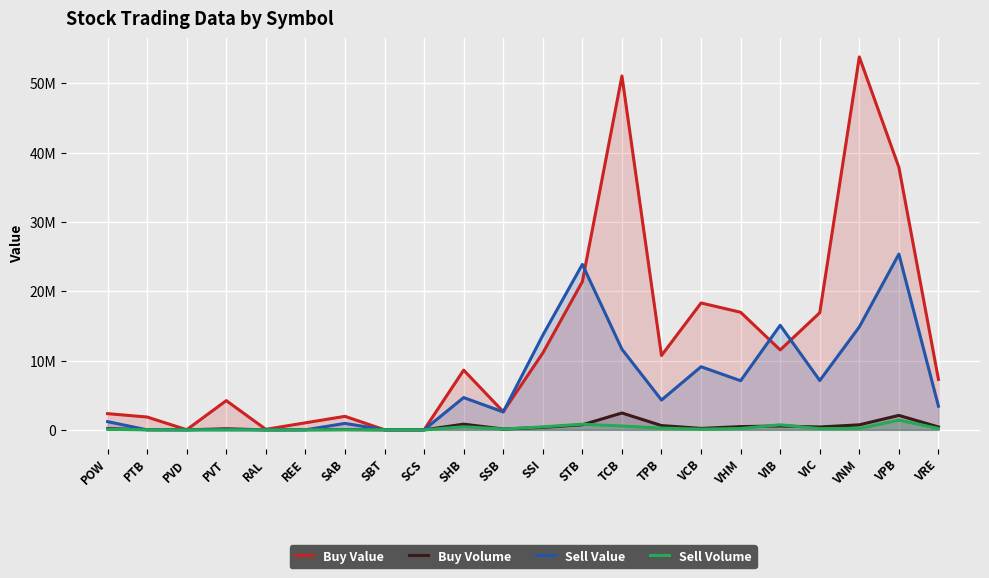

Reading left to right, list all the values displayed in this chart.

Buy Value: POW=2338500	PTB=1850180	PVD=16110	PVT=4217680	RAL=73210	REE=1015000	SAB=1949110	SBT=8995	SCS=8420	SHB=8612015	SSB=2625875	SSI=11075740	STB=21381595	TCB=51043720	TPB=10723865	VCB=18299060	VHM=16958035	VIB=11526580	VIC=16893835	VNM=53784940	VPB=37859555	VRE=7281840
Buy Volume: POW=175800	PTB=29200	PVD=600	PVT=150400	RAL=500	REE=15000	SAB=36000	SBT=700	SCS=100	SHB=820600	SSB=120600	SSI=352000	STB=729800	TCB=2433400	TPB=619300	VCB=207100	VHM=467900	VIB=556800	VIC=413500	VNM=728000	VPB=2087000	VRE=415800
Sell Value: POW=1186780	PTB=0	PVD=16230	PVT=11340	RAL=0	REE=0	SAB=931540	SBT=8960	SCS=8450	SHB=4654270	SSB=2581190	SSI=13646675	STB=23865540	TCB=11631700	TPB=4300930	VCB=9103080	VHM=7084285	VIB=15082830	VIC=7115685	VNM=14848460	VPB=25350755	VRE=3409820
Sell Volume: POW=88200	PTB=0	PVD=600	PVT=400	RAL=0	REE=0	SAB=17200	SBT=700	SCS=100	SHB=444100	SSB=119100	SSI=429700	STB=815200	TCB=552000	TPB=249500	VCB=103300	VHM=195100	VIB=728600	VIC=174300	VNM=201800	VPB=1399400	VRE=194800